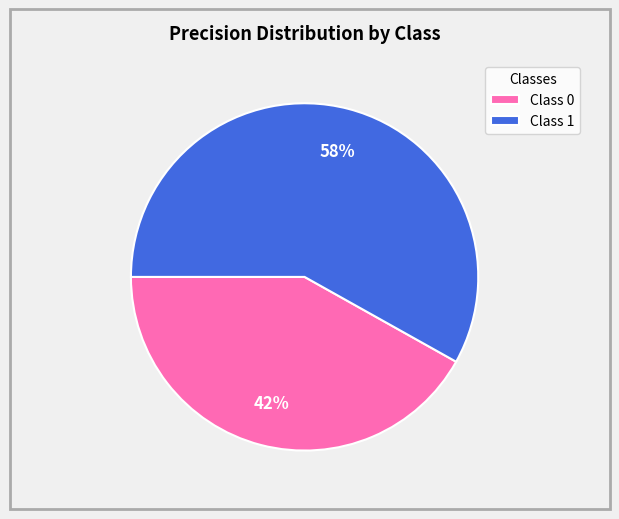

Rank the categories by value from highest to lowest.

Class 1, Class 0